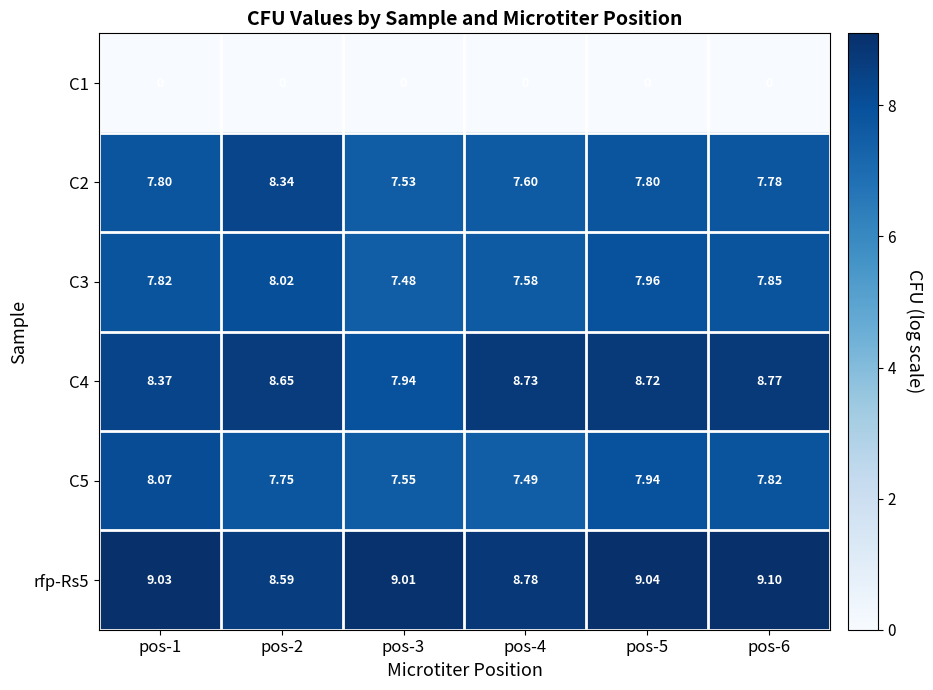

Is the value of rfp-Rs5 at pos-1 greater than the value of C2 at pos-2?

Yes